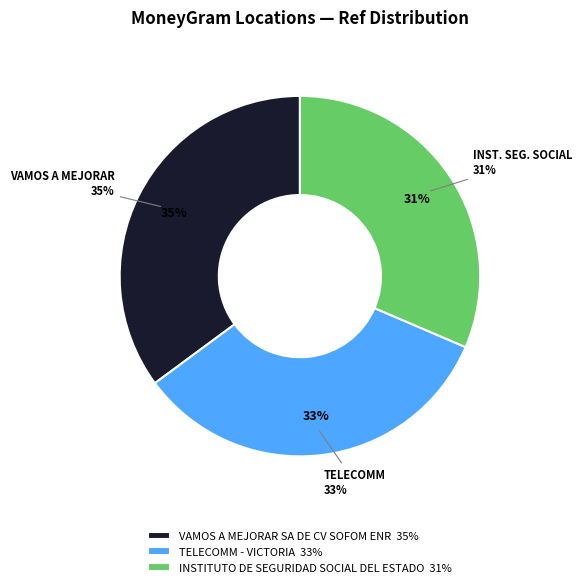

Count the number of slices in the pie.

3